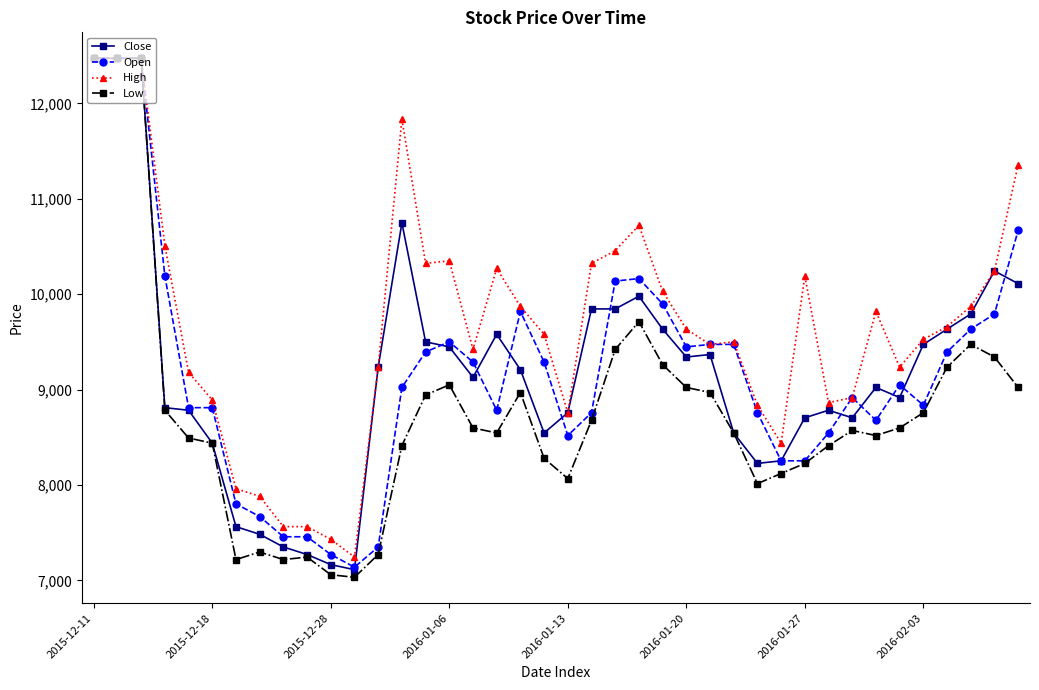

True or false: Low has more than 2 points higher than both neighbors.

True